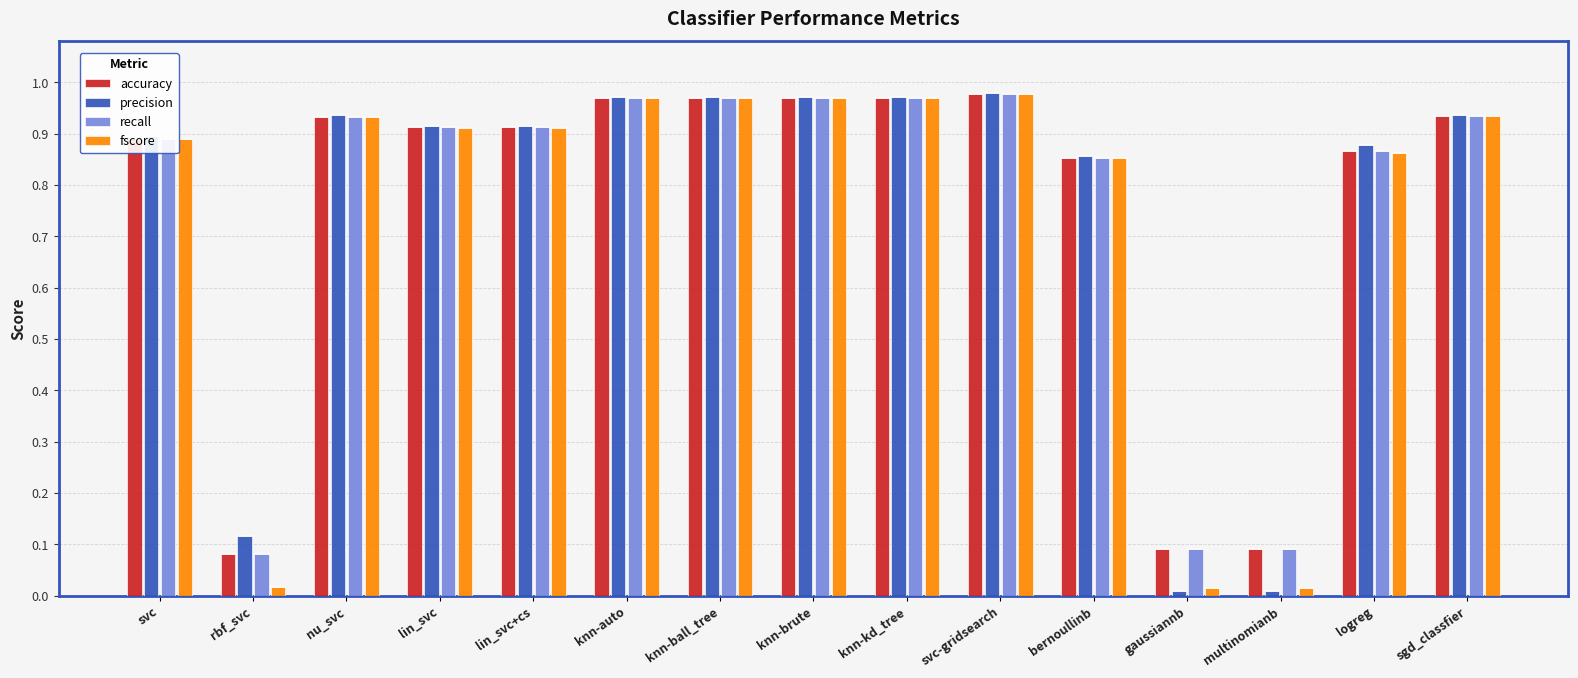

Does the chart contain stacked bars?

No